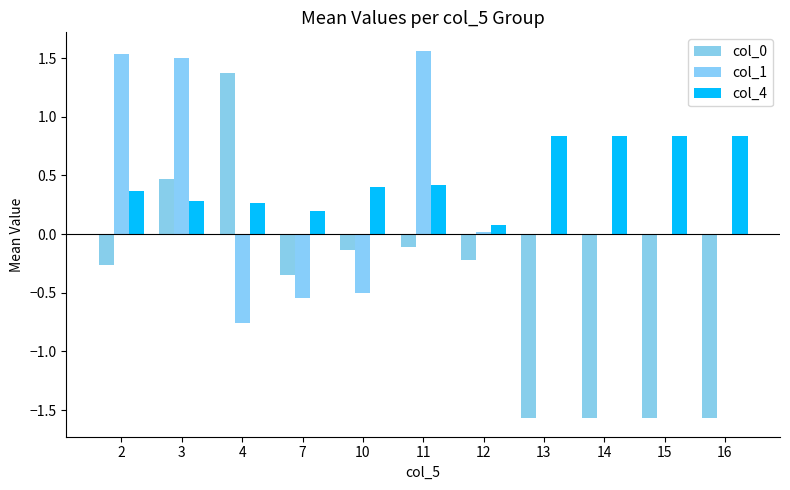

The value of col_4 at 4 is 0.4. True or false?

False